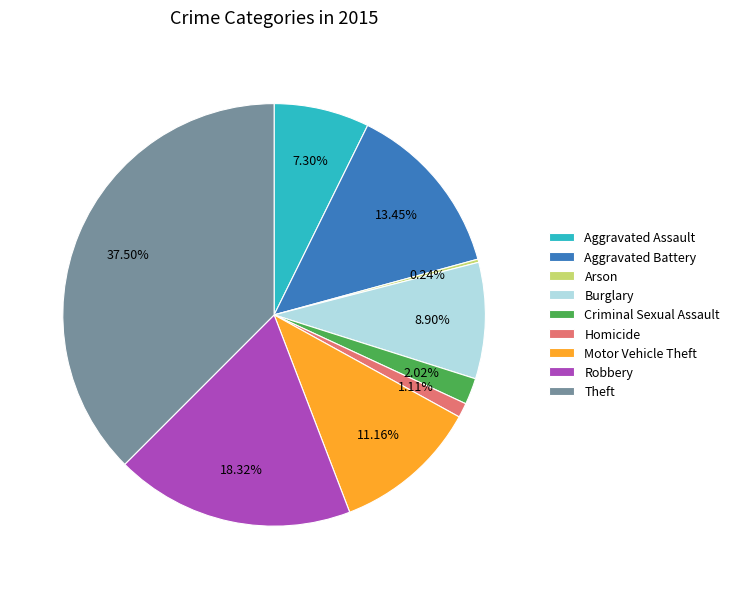

What percentage is the Aggravated Assault slice, to the nearest percent?

7%